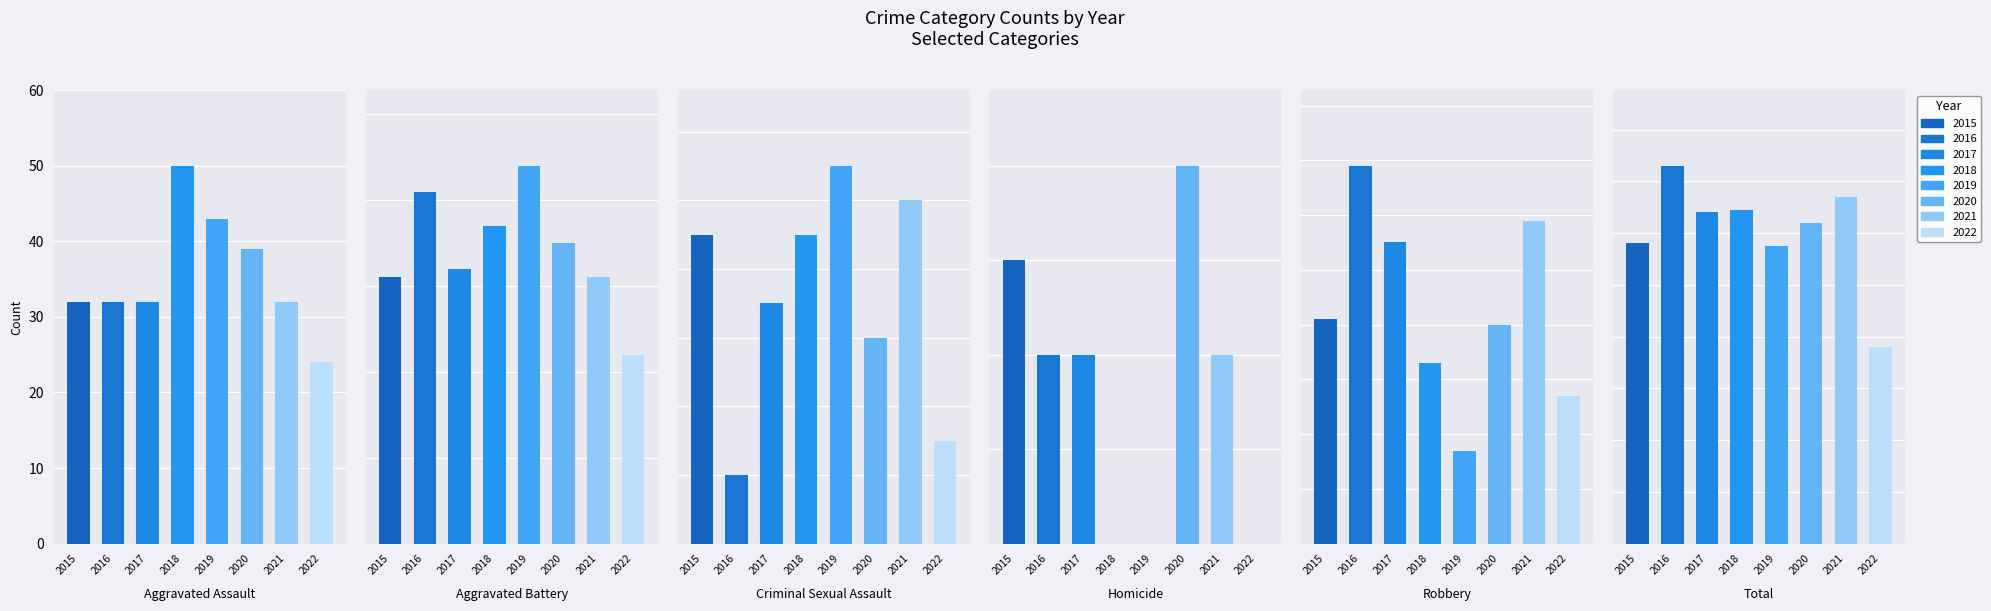

How many data points in Aggravated Assault are less than 32?

1